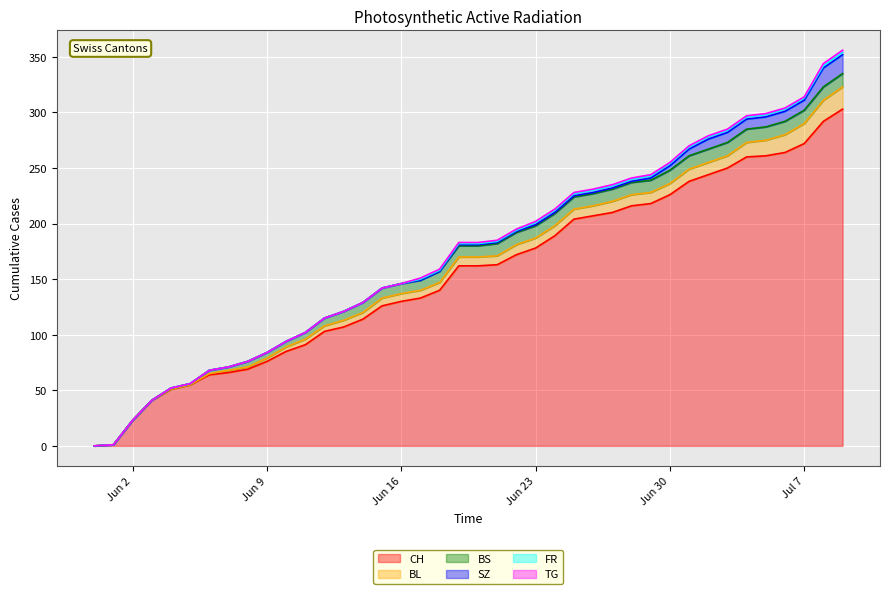

True or false: BL and CH cross at least once.

False